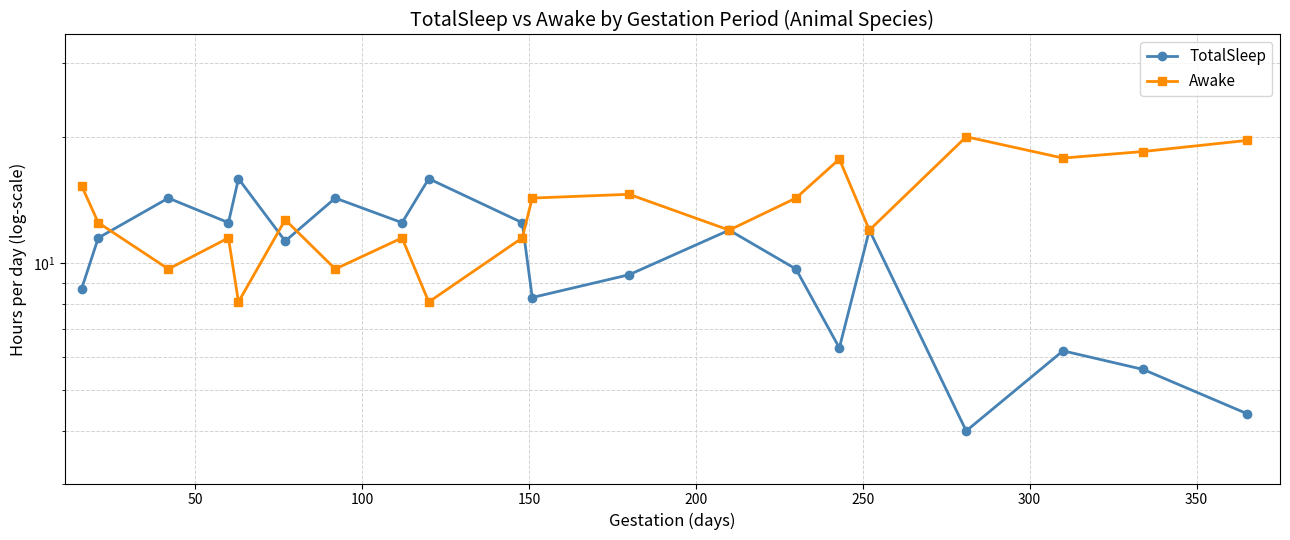

What is the value of the Awake point at the 20th from the left?

19.6